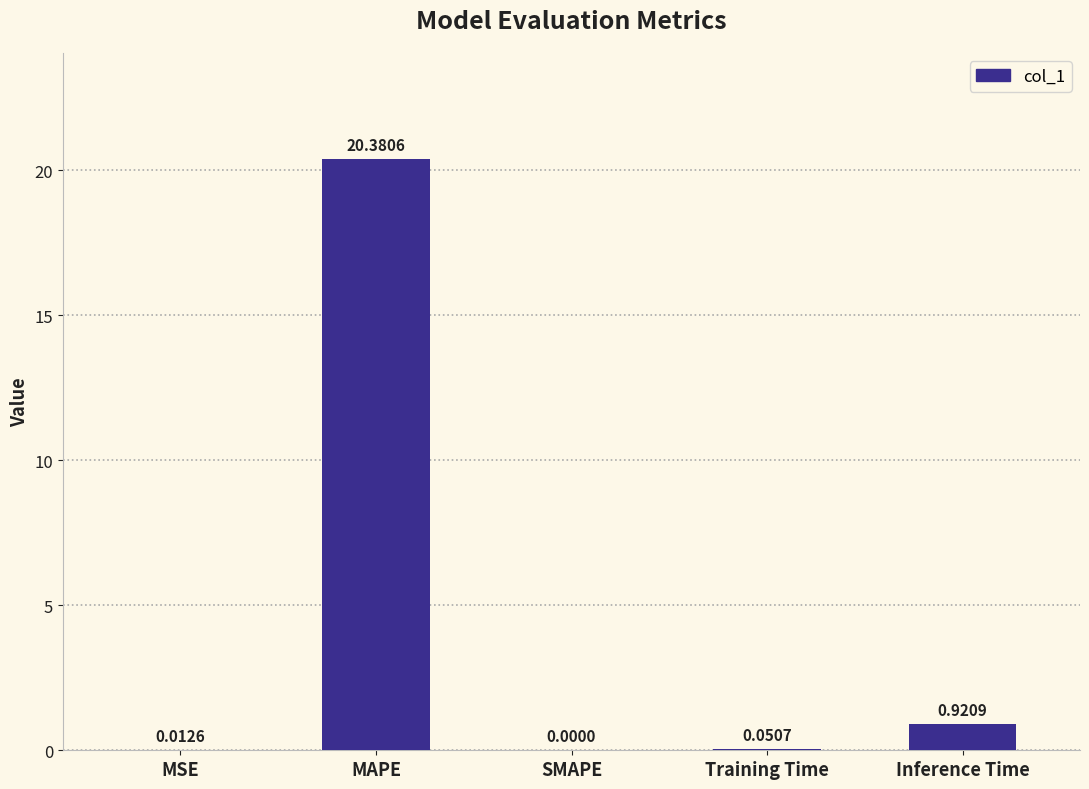

The chart shows a value of 11.0 at MAPE. True or false?

False